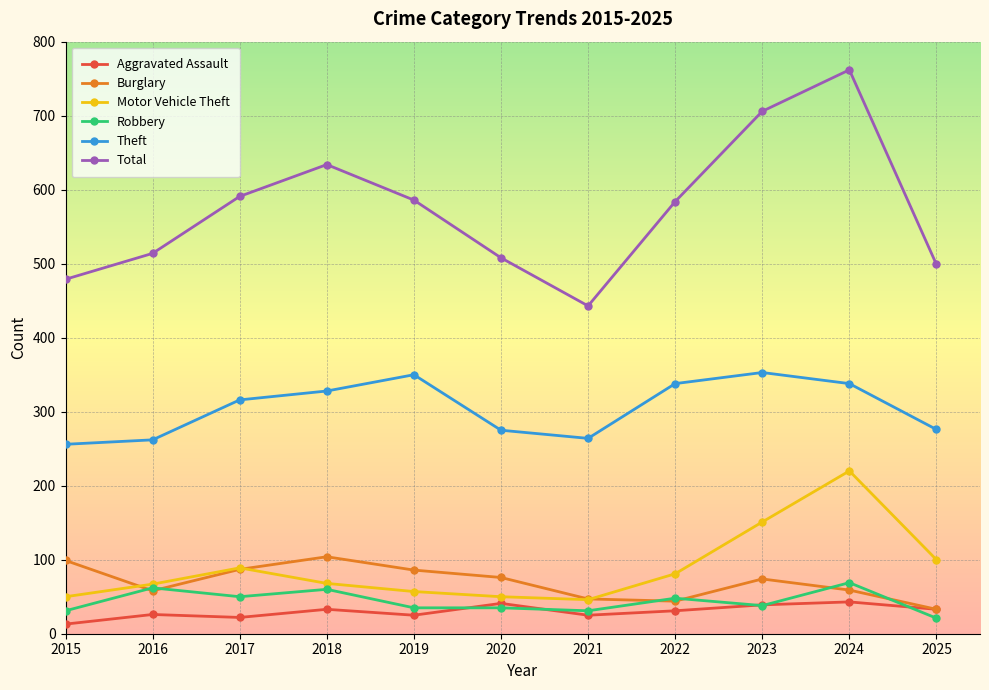

Does the chart display data point markers on the line(s)?

Yes